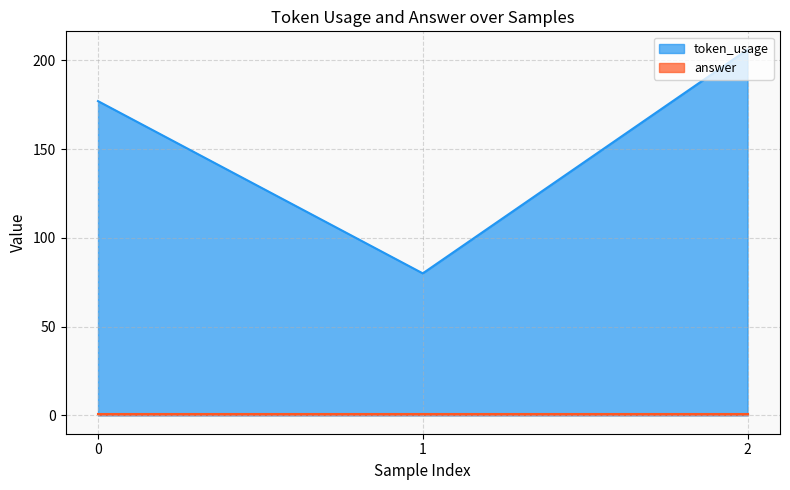

Rank the categories by value from lowest to highest.

1, 0, 2